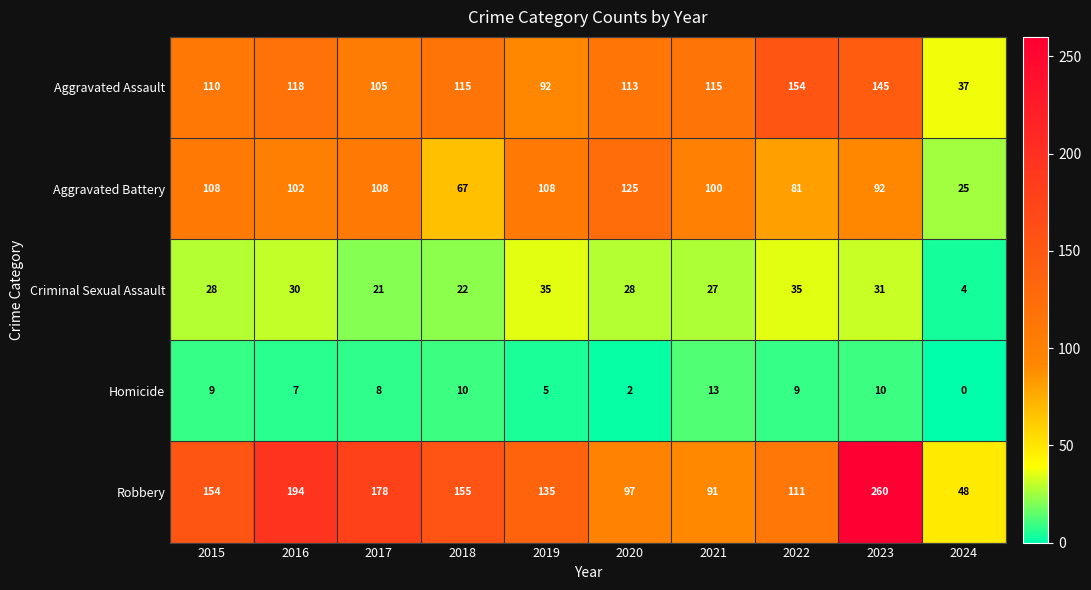

Which series has the largest range (max minus min)?

Robbery